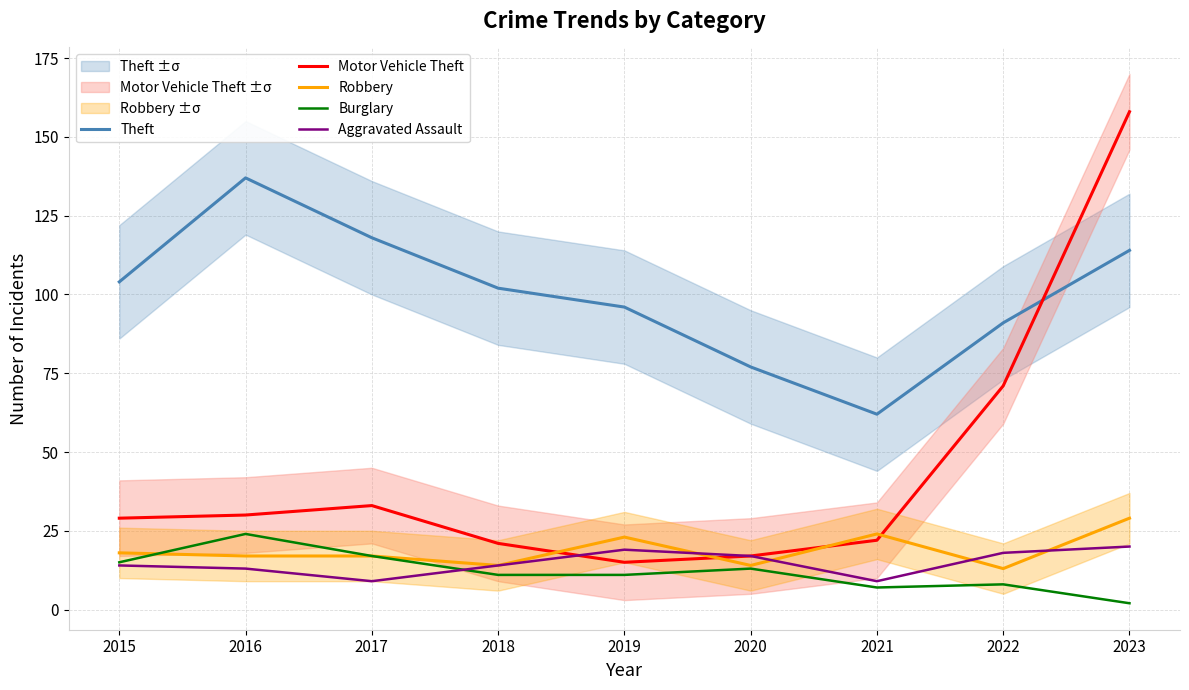

Rank the series by their maximum value, from lowest to highest.

Aggravated Assault, Burglary, Robbery, Theft, Motor Vehicle Theft